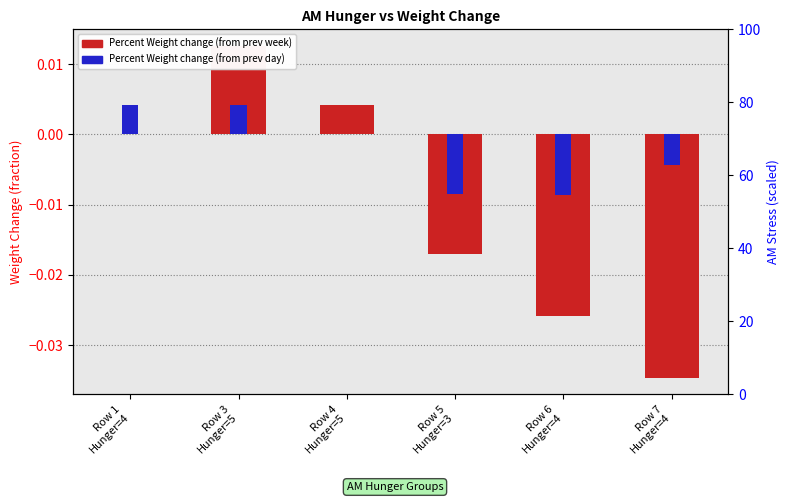

How many values in the Percent Weight change (from prev week) series exceed 0?

2